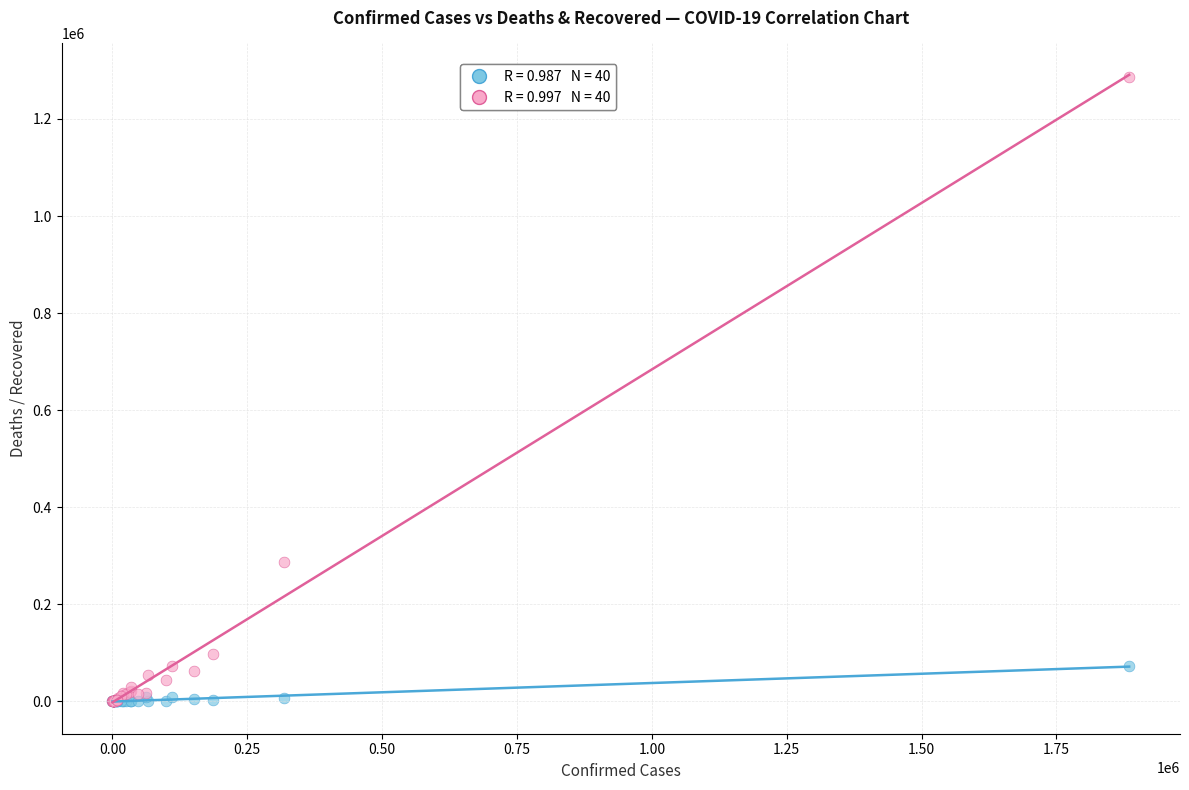

Across all series, what Y value is closest to 643245?

286556